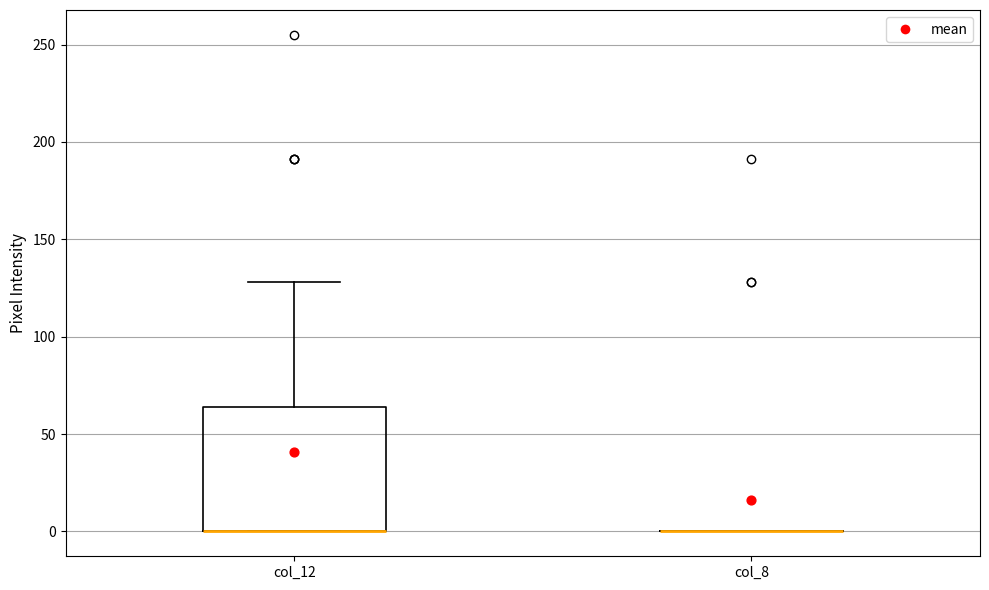

Reading left to right, read every box against the y-axis: the position of its median line, the range the box covers, and the ends of its whiskers. The values are not printed on the chart, so give them approximately, as read against the axis.

col_12: median 0 (drawn on the box's lower edge), box 0 to 65, whiskers 0 to 130
col_8: box collapsed to a line at 0, whiskers 0 to 0